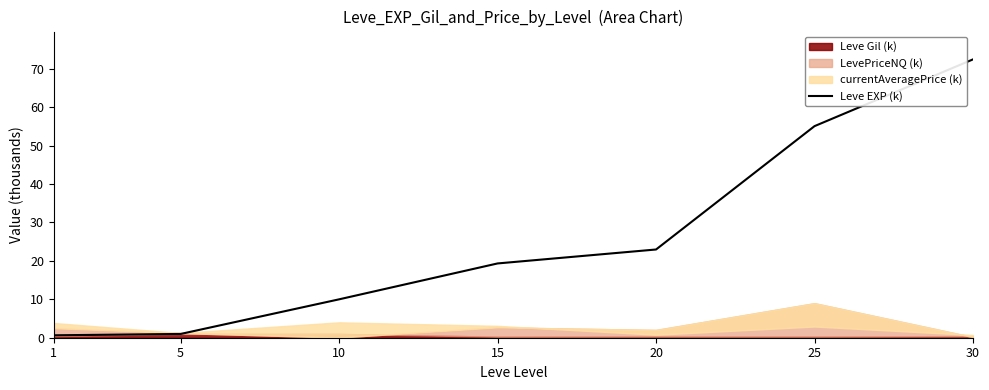

What is the change in value from 1 to 20?

+22.3